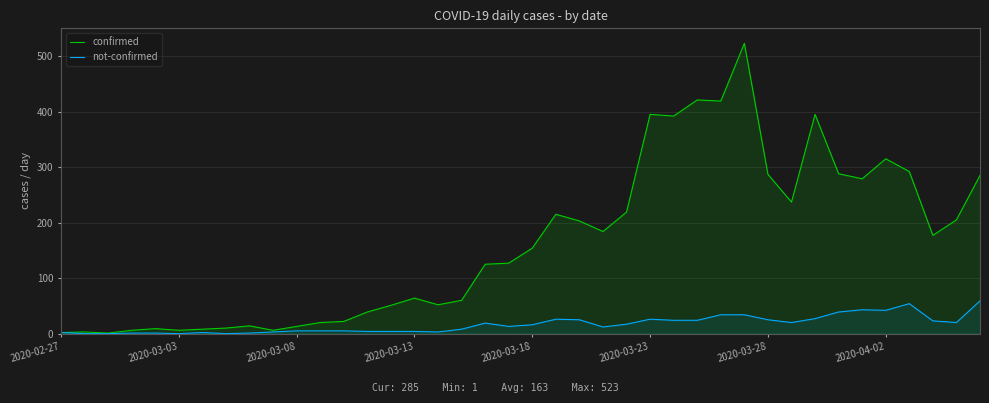

What is the maximum value for confirmed?

523